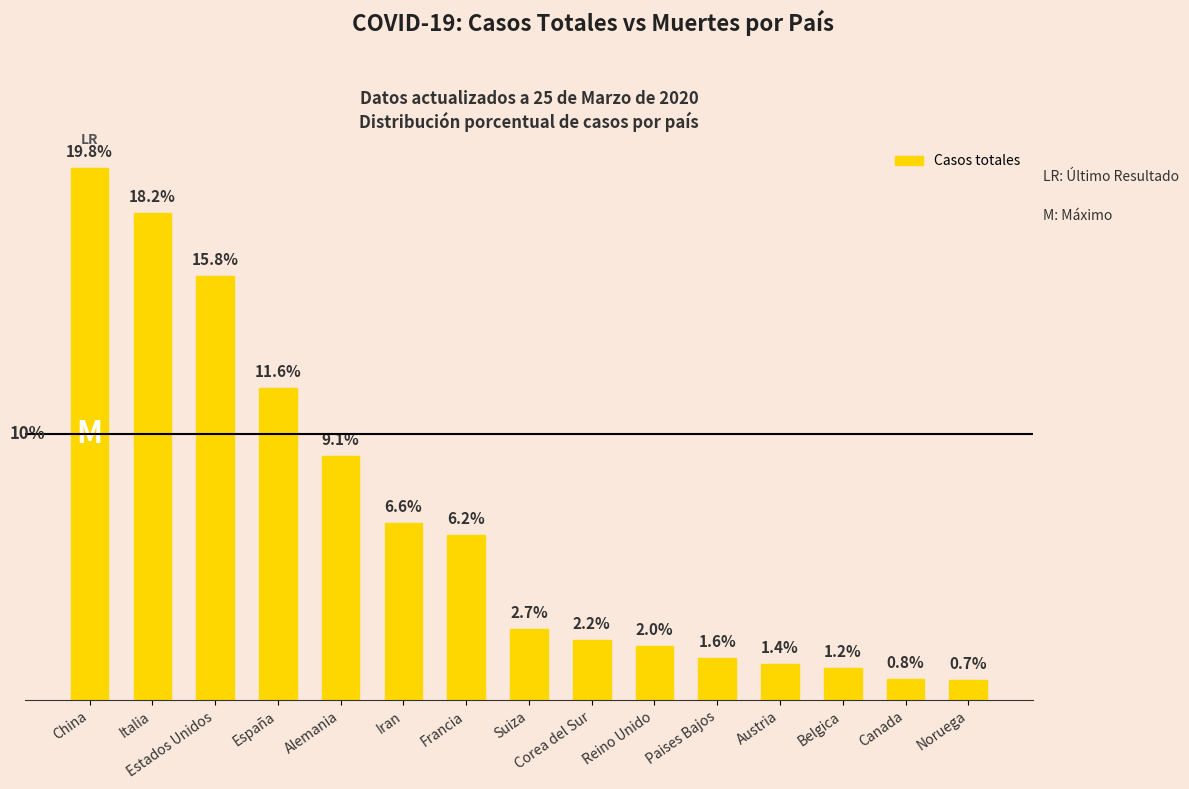

What is the maximum value shown in the chart?

19.8